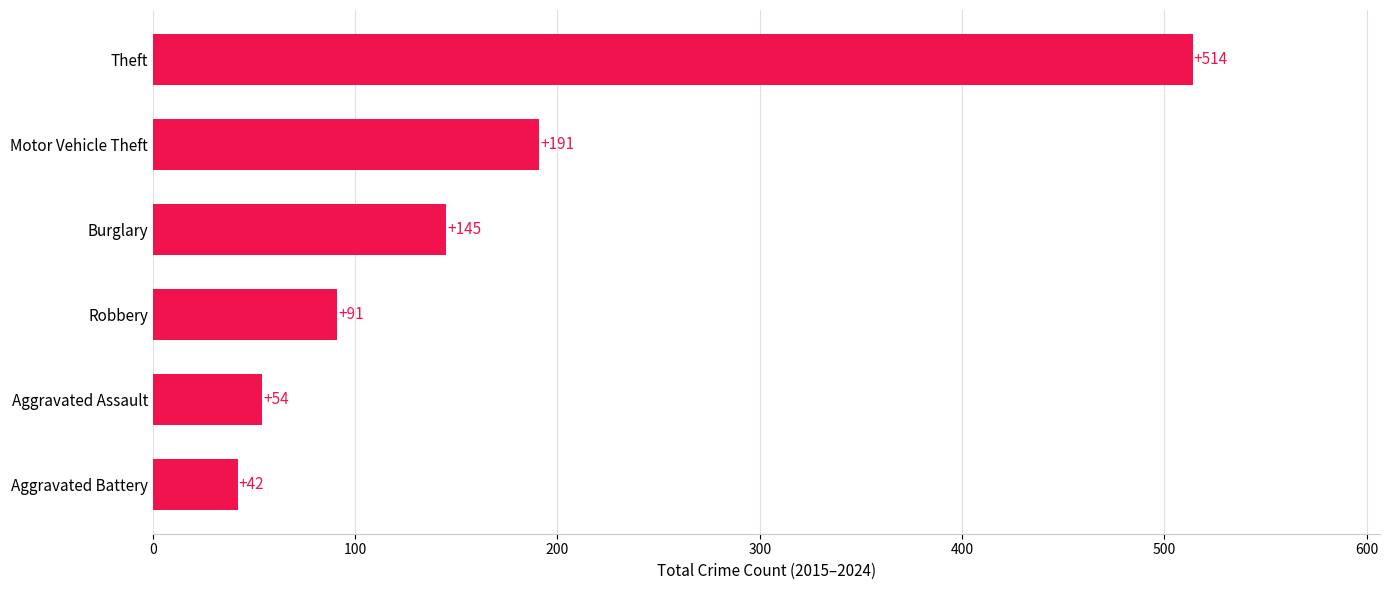

Are the bars horizontal?

Yes